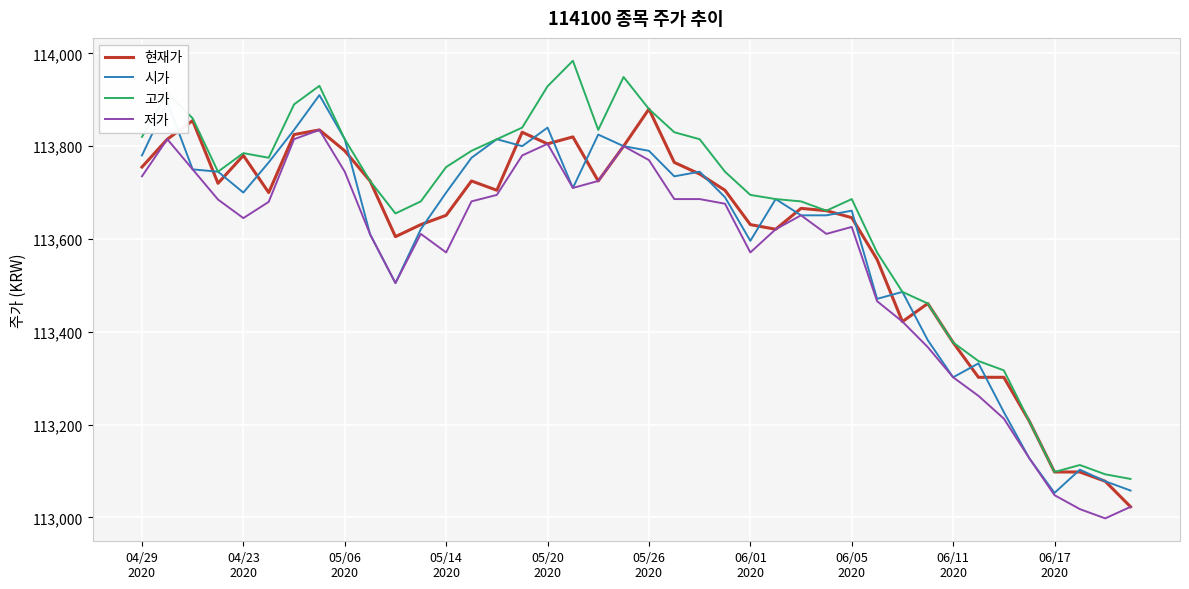

Count the number of categories in the chart.

40